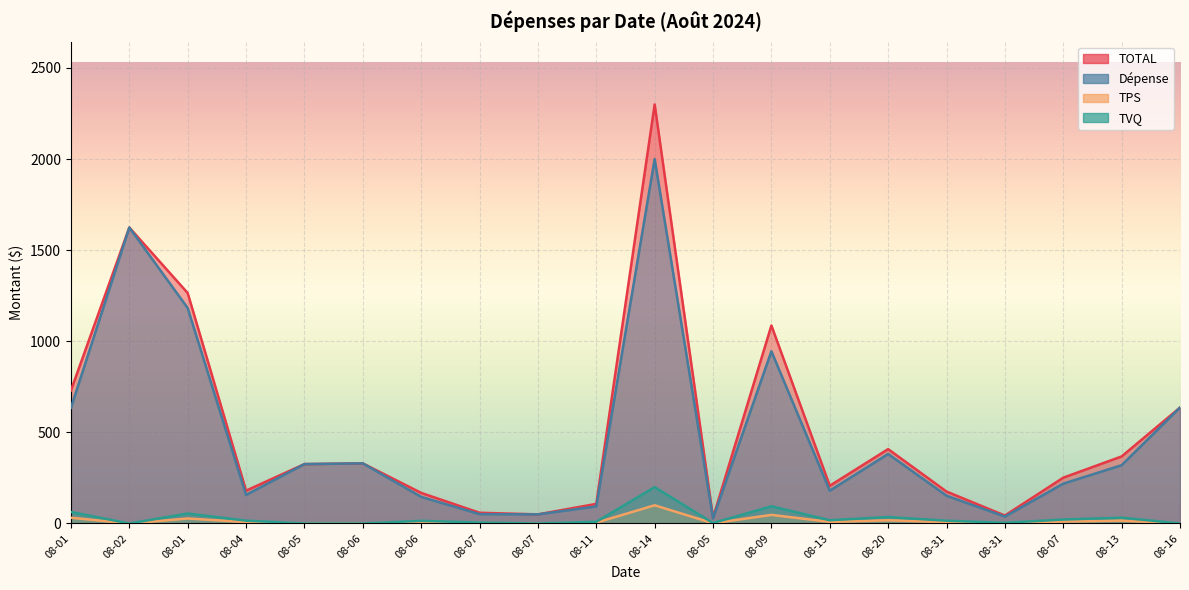

What is the value of the Dépense point at the 10th from the left?

93.7